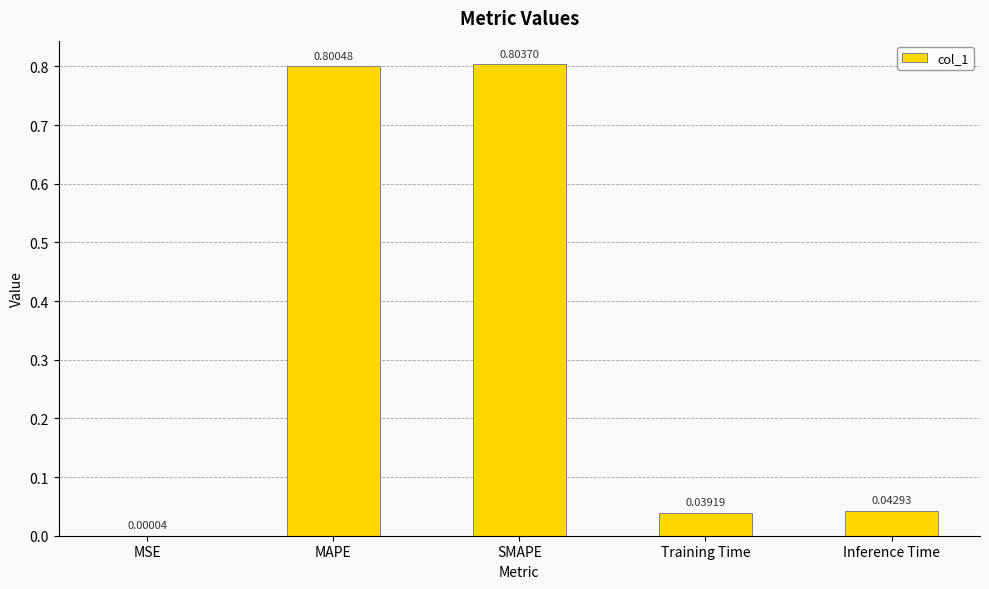

Does the chart contain stacked bars?

No